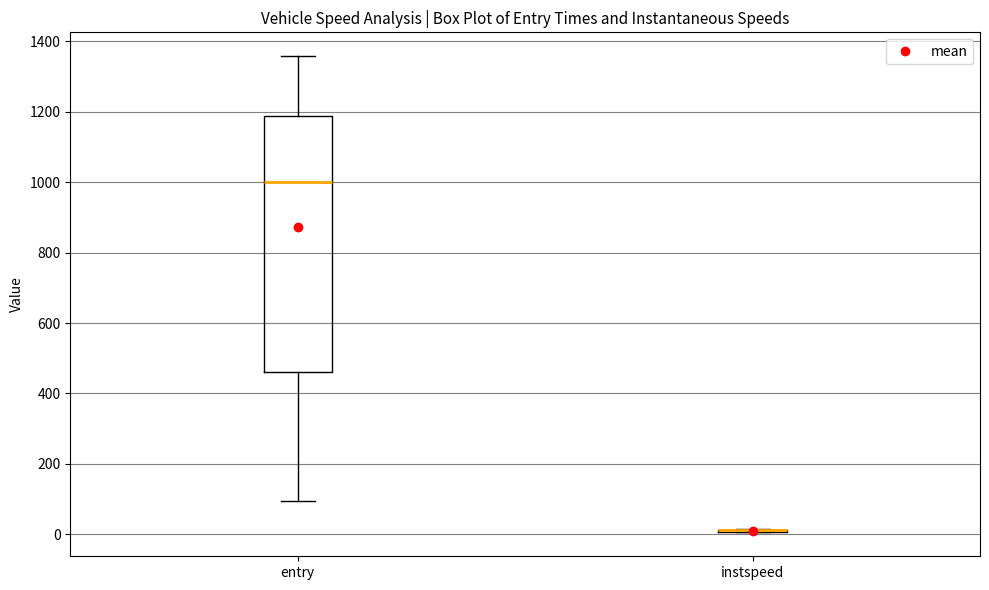

Comparing the boxes themselves (not the whiskers), which one is the tallest?

entry